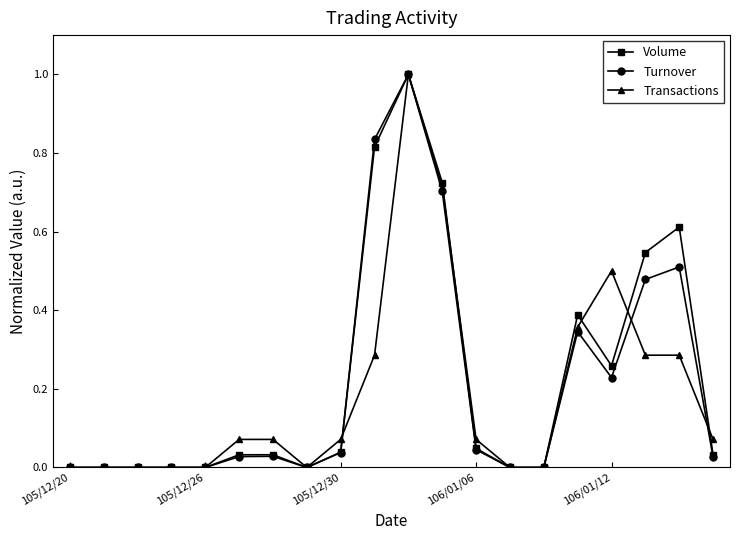

What is the highest value of the Volume series?

1.0